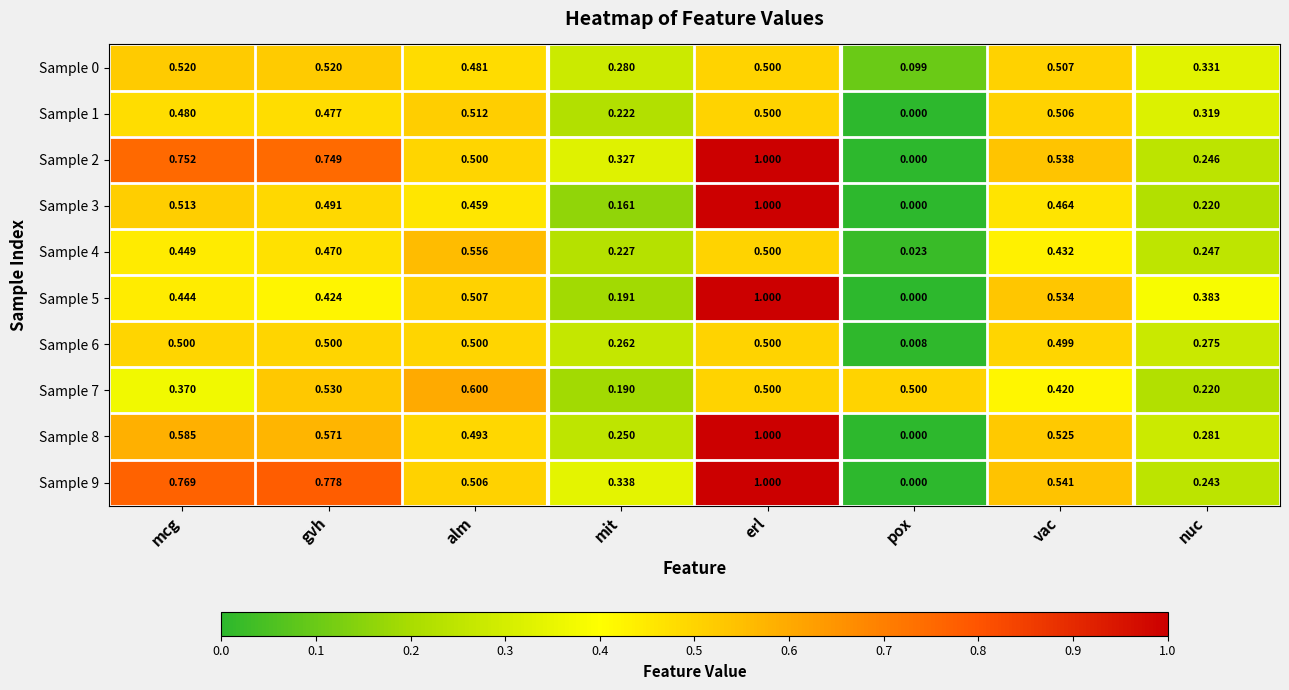

At which label is Sample 5 closest to 0?

pox